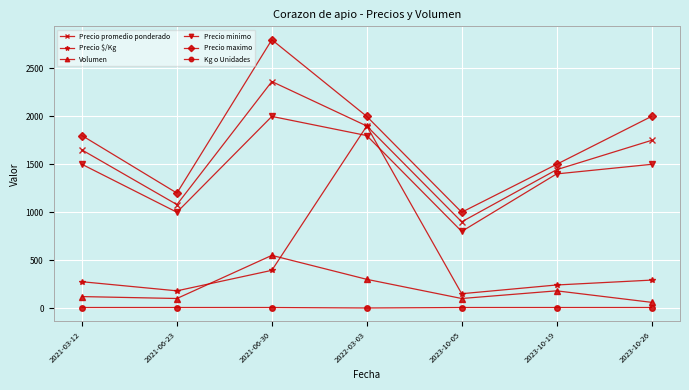

True or false: Precio $/Kg and Precio maximo cross at least once.

False